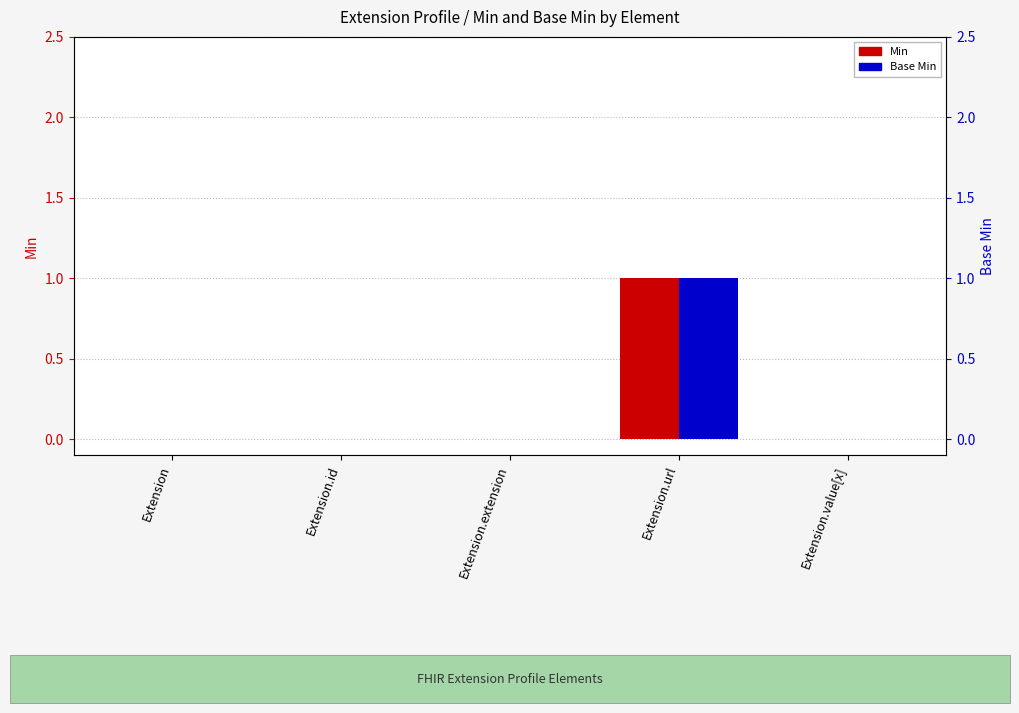

The value of Base Min at Extension.value[x] is -1. True or false?

False